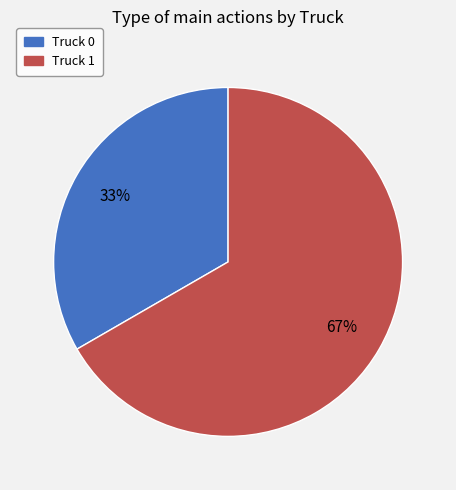

To the nearest percent, what is the average slice percentage?

50%